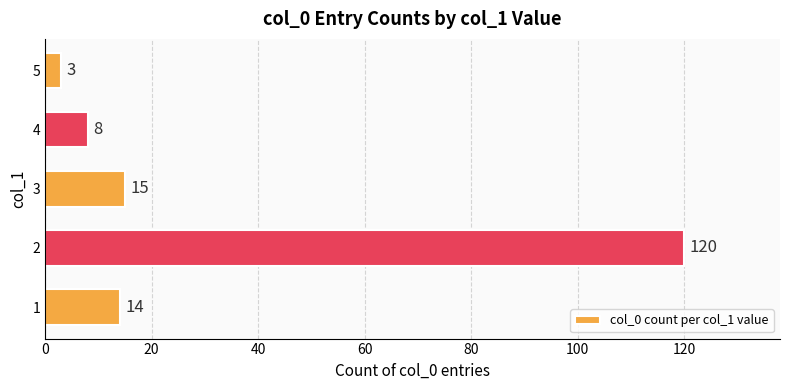

Which category has the lowest value across all series?

5